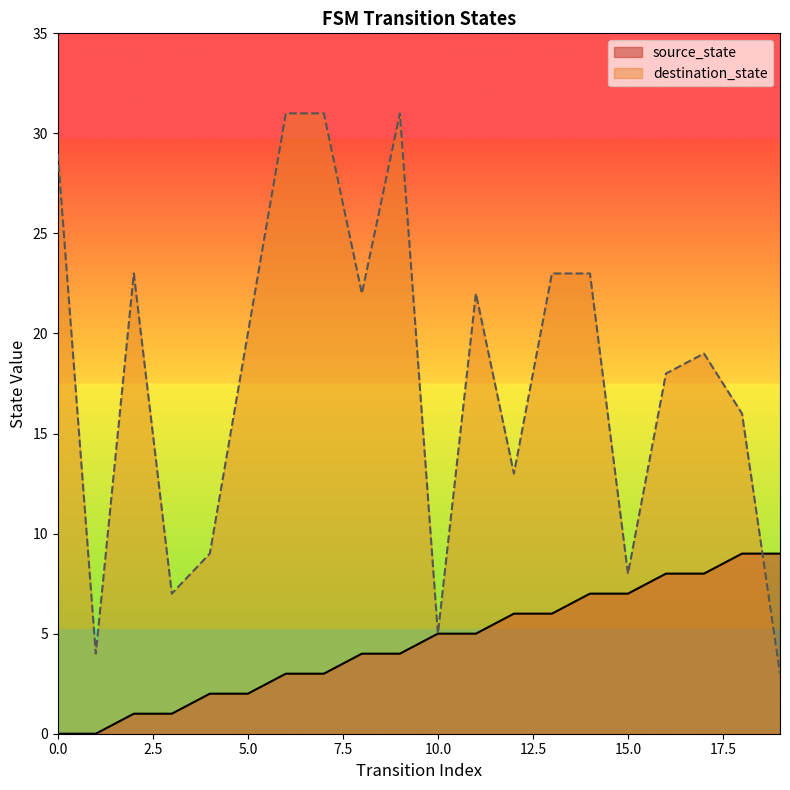

Is it true that source_state equals 6 at 12?

True